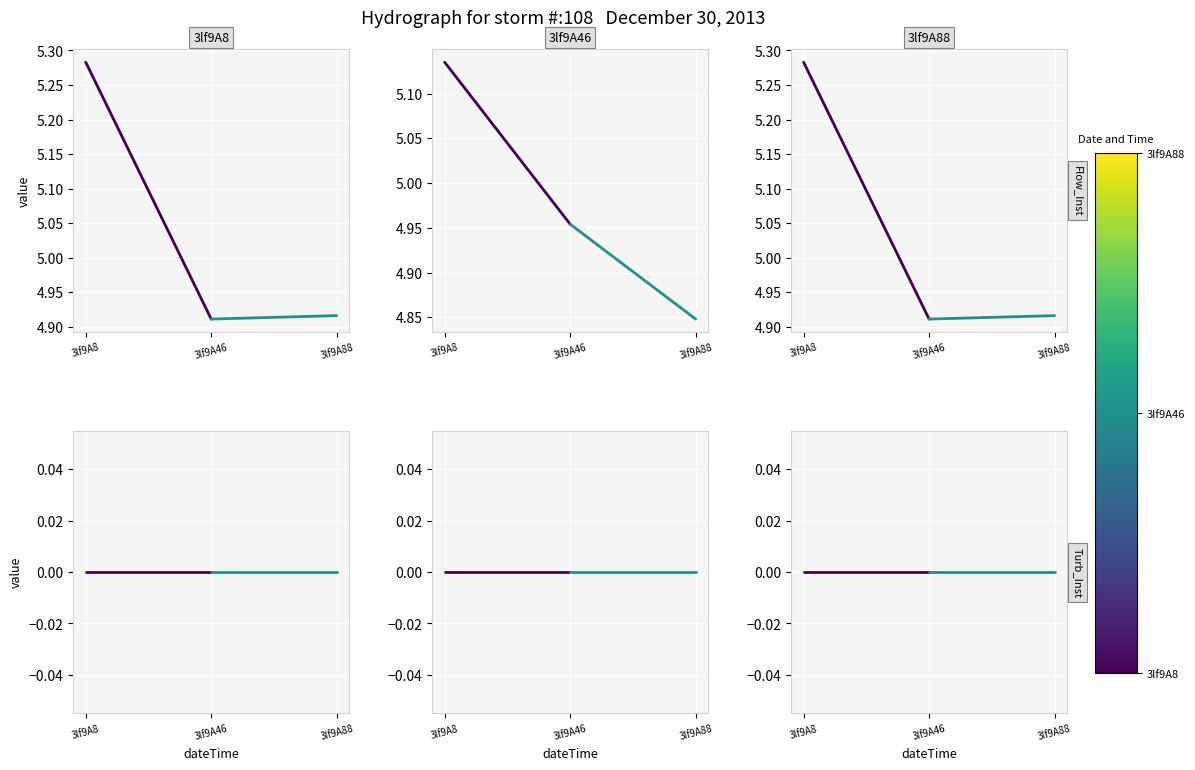

The value of col_7 at 3lf9A88 is 1.7. True or false?

False